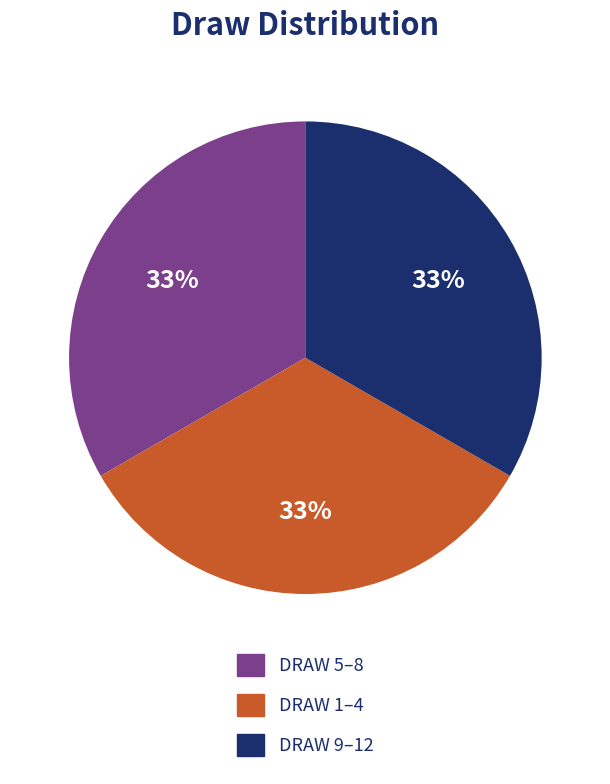

Does any single category account for the majority?

No